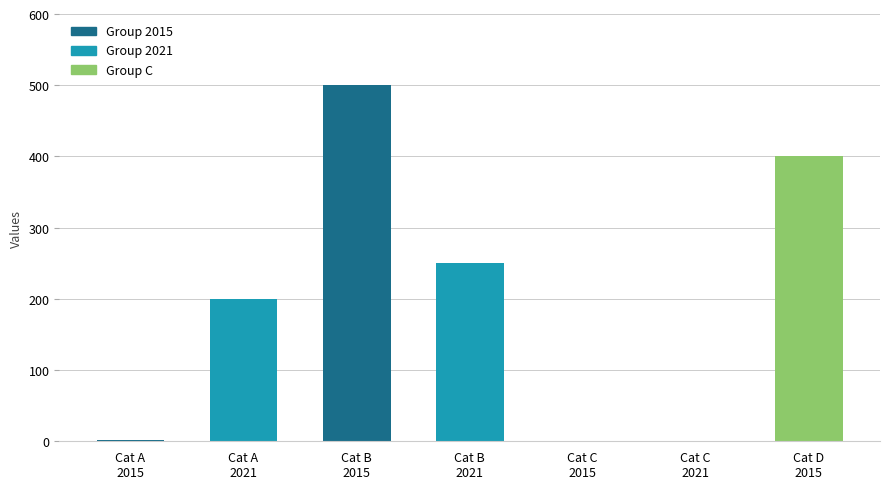

What is the sum of all values?

1352.8